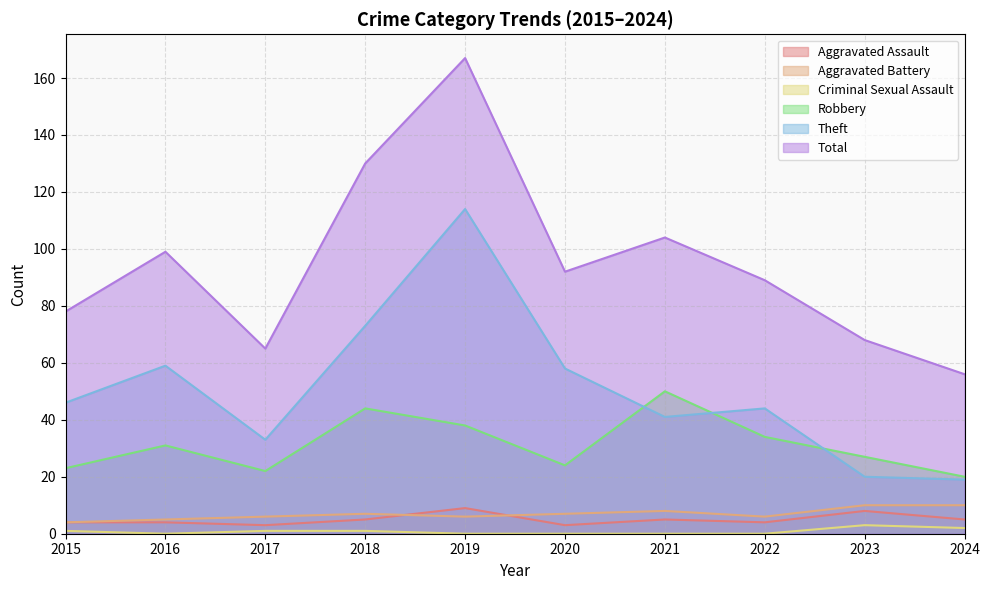

Which has a higher value, 2023 or 2019?

2019